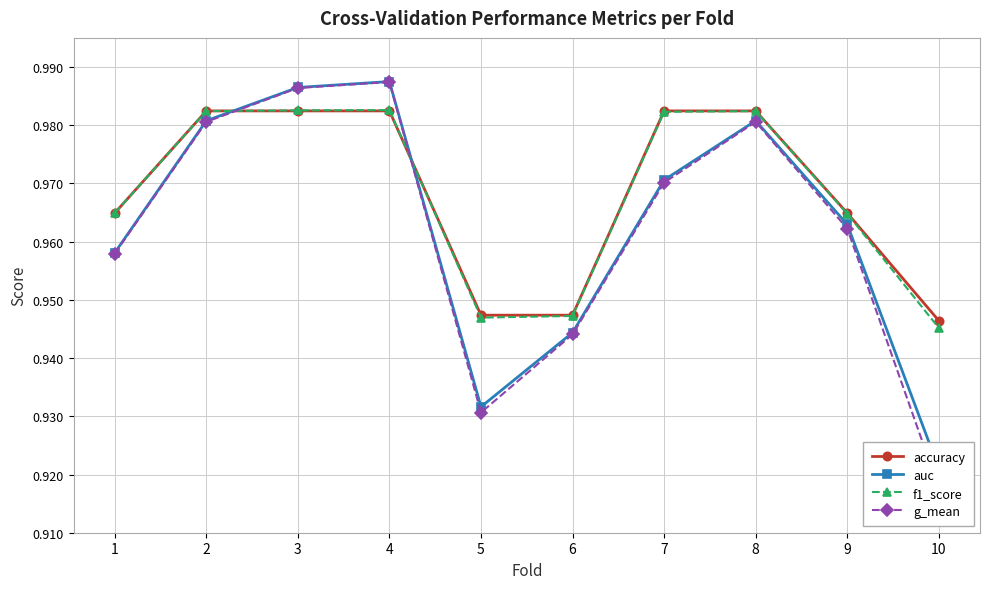

Does the chart have visible grid lines?

Yes